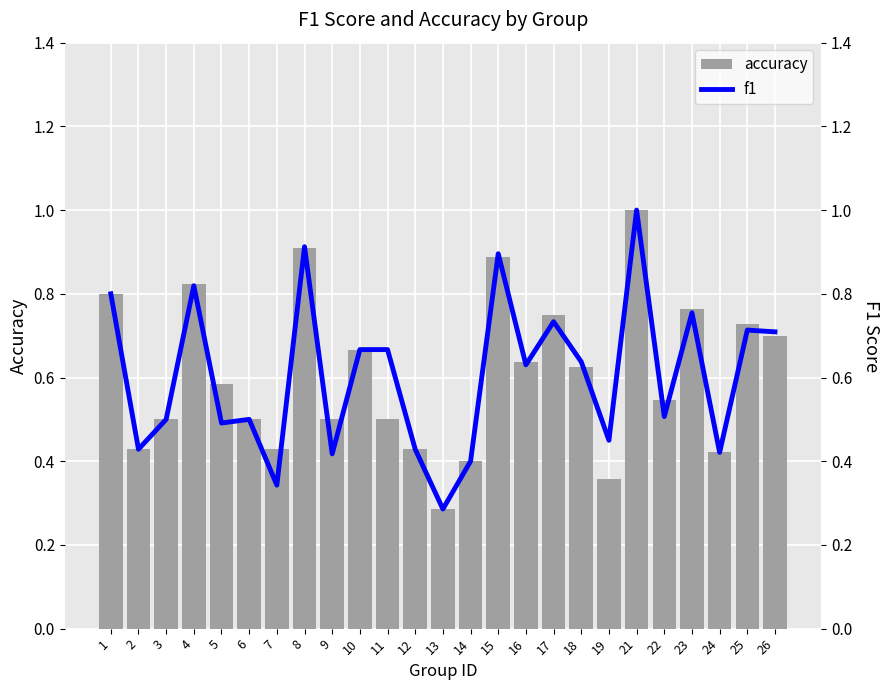

Reading left to right, list all the values displayed in this chart.

accuracy: 0.8	0.4	0.5	0.8	0.6	0.5	0.4	0.9	0.5	0.7	0.5	0.4	0.3	0.4	0.9	0.6	0.8	0.6	0.4	1.0	0.5	0.8	0.4	0.7	0.7
f1: 0.8	0.4	0.5	0.8	0.5	0.5	0.3	0.9	0.4	0.7	0.7	0.4	0.3	0.4	0.9	0.6	0.7	0.6	0.4	1.0	0.5	0.8	0.4	0.7	0.7